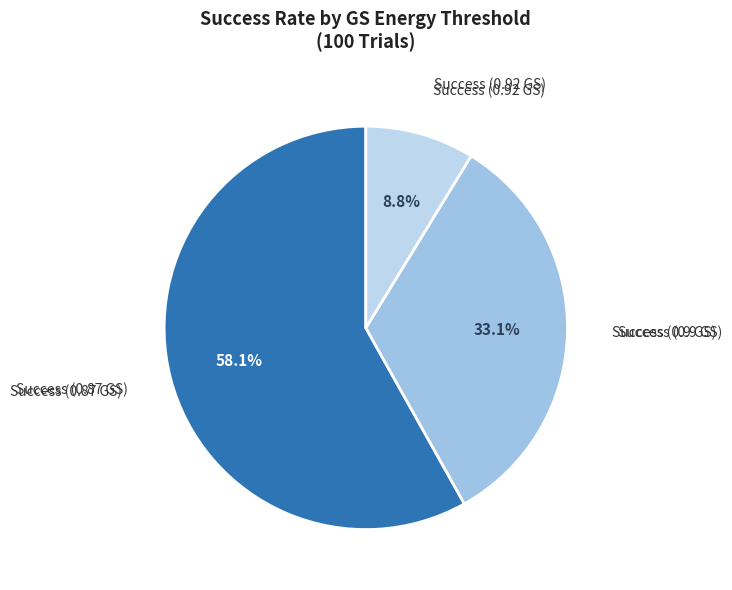

What is the ratio of the value at Success (0.87 GS) to the value at Success (0.9 GS)?

1.8